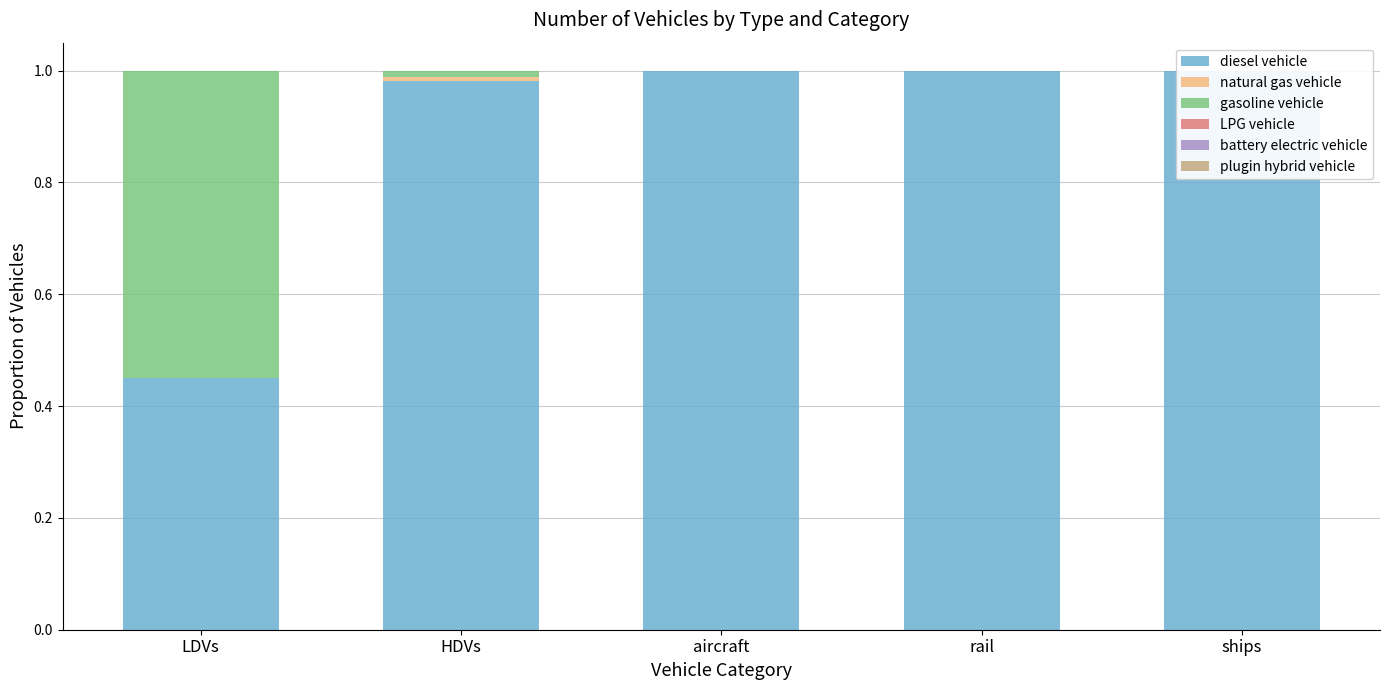

Which series has the largest total across all categories?

diesel vehicle